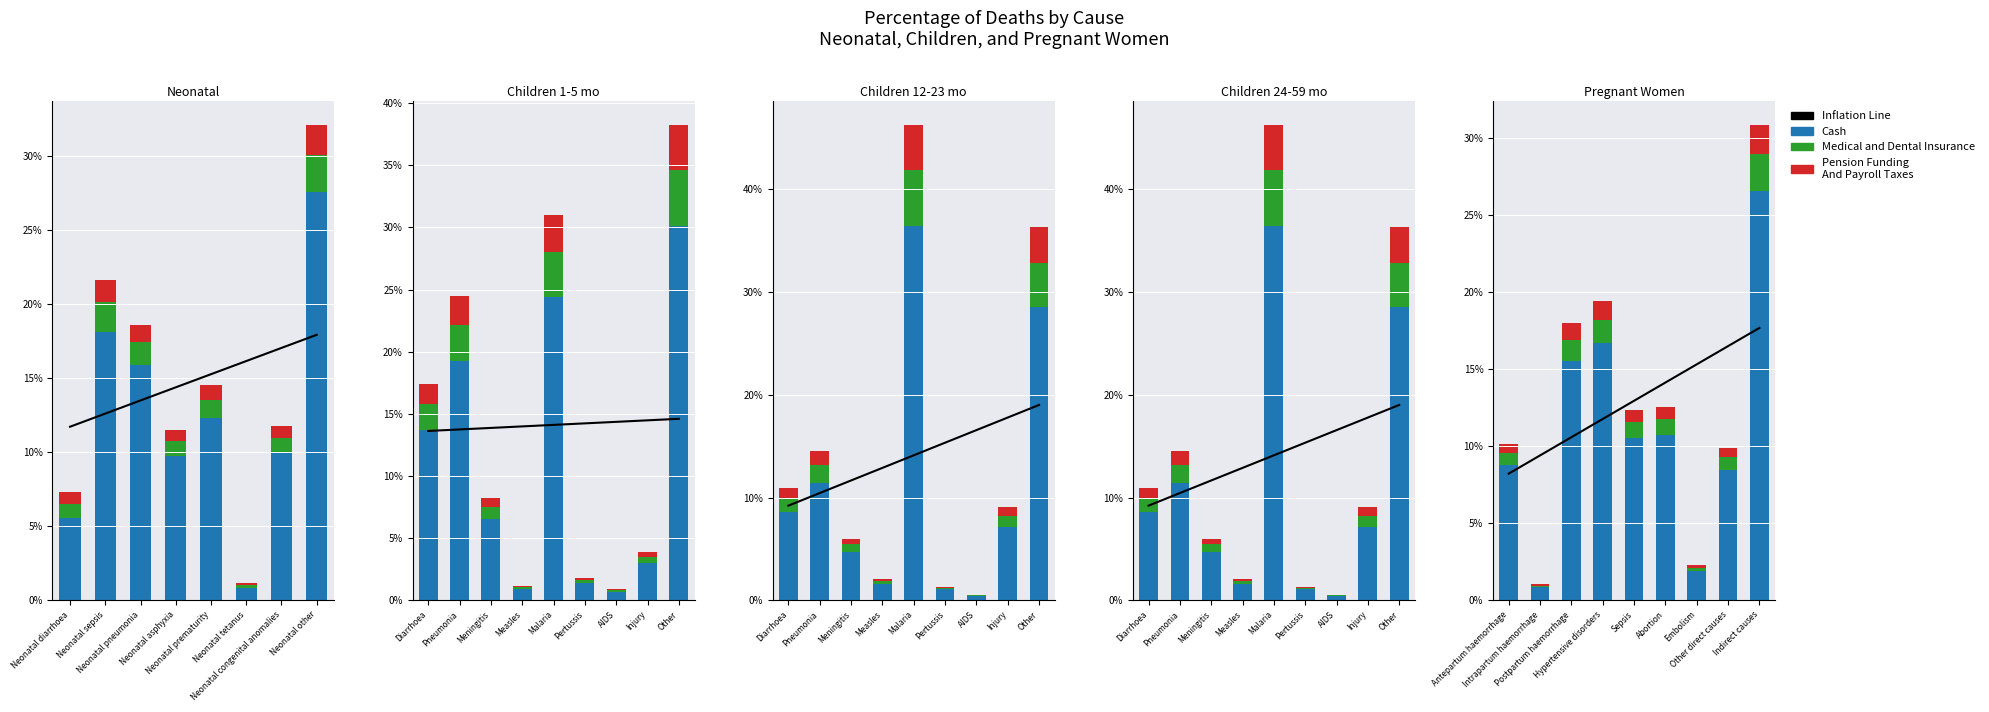

True or false: Medical and Dental Insurance has a value of 0.0 at Sepsis.

False